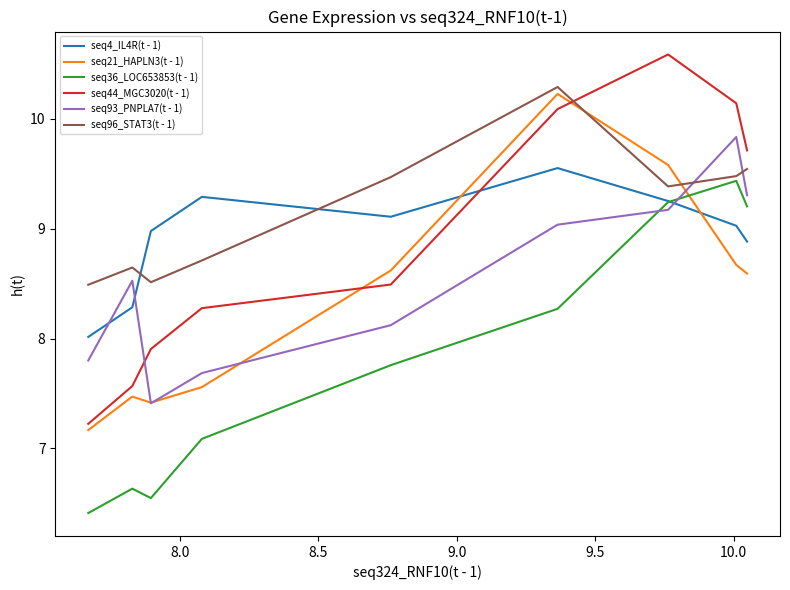

What is the difference between the second highest and second lowest values in the seq93_PNPLA7(t - 1) series?

1.6